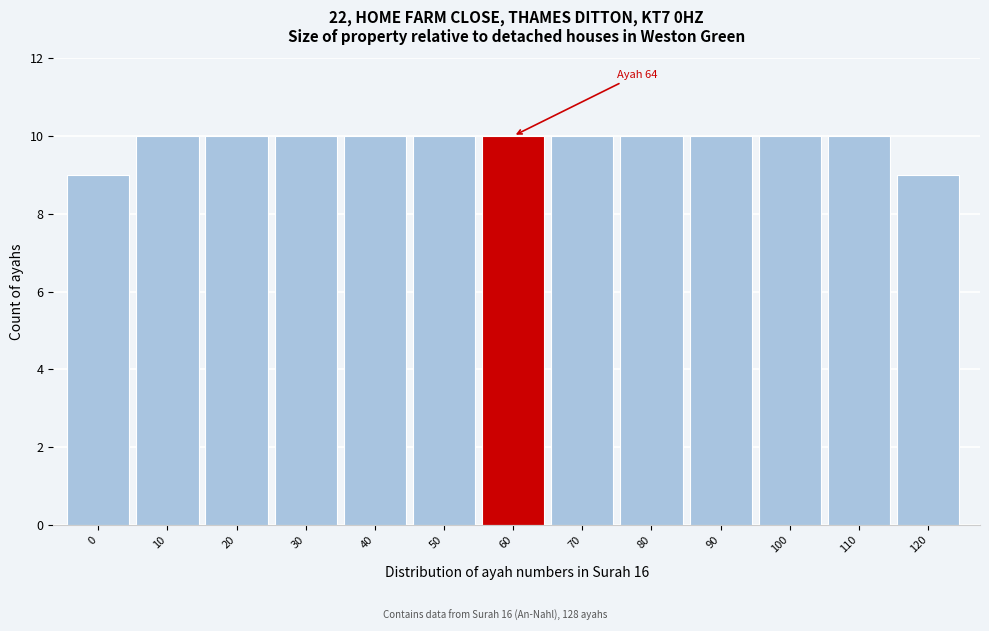

Reading right to left, list all the values displayed in this chart.

9	10	10	10	10	10	10	10	10	10	10	10	9